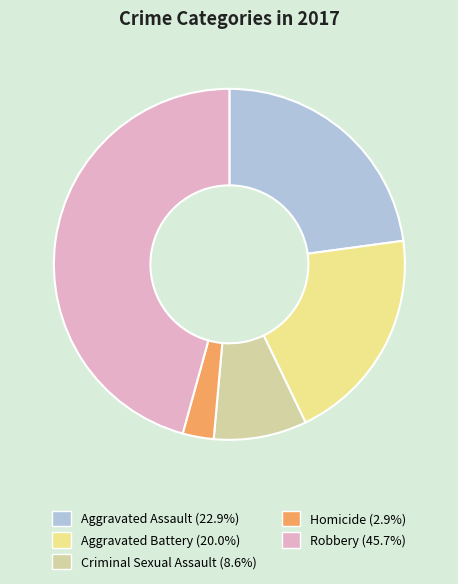

Count the number of slices in the pie.

5